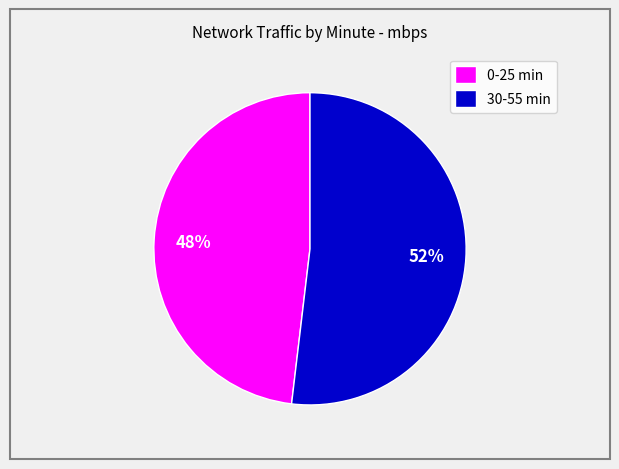

Is there a majority slice in this chart?

Yes